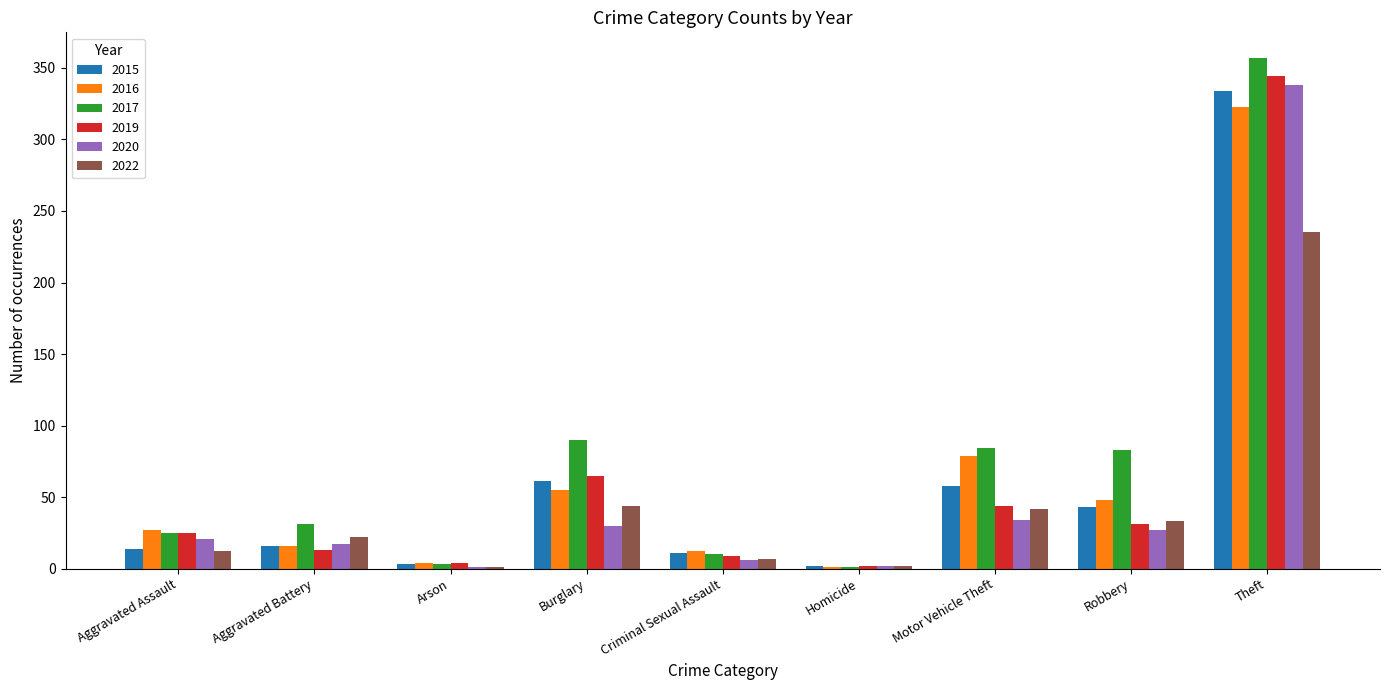

At which label is 2019 closest to 173?

Burglary